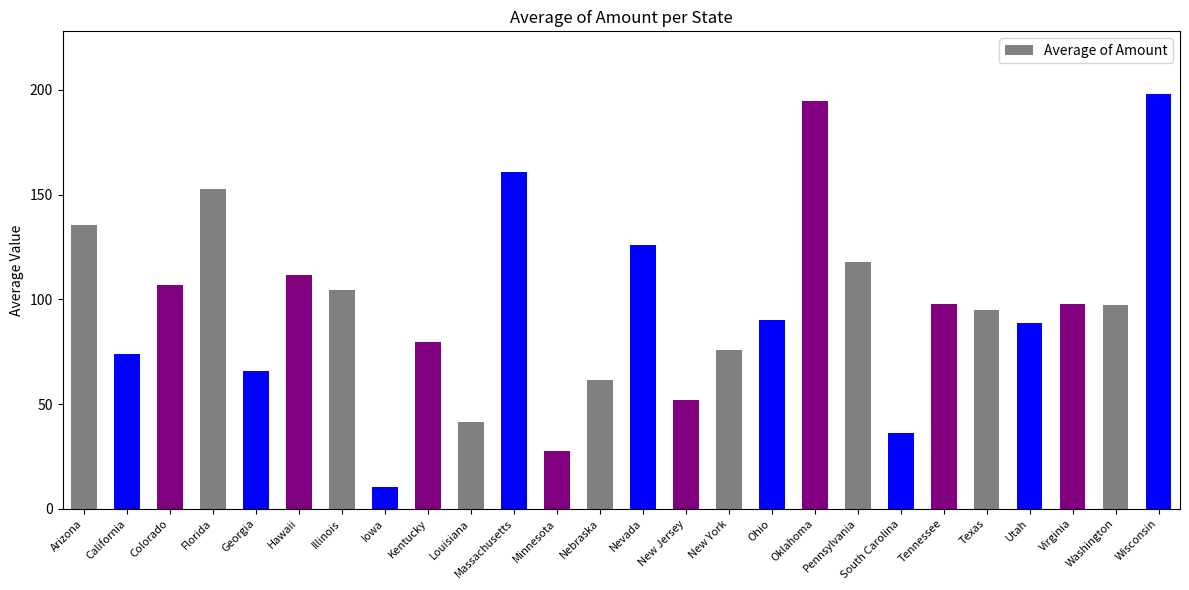

What is the maximum value shown in the chart?

198.2